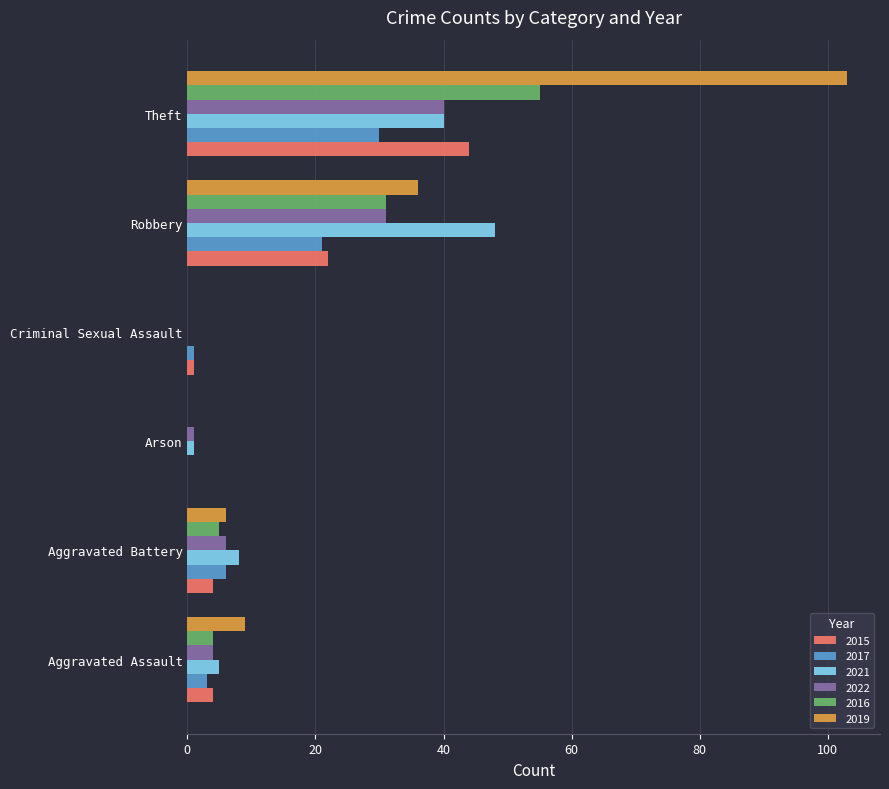

At which label is 2022 closest to 20?

Robbery